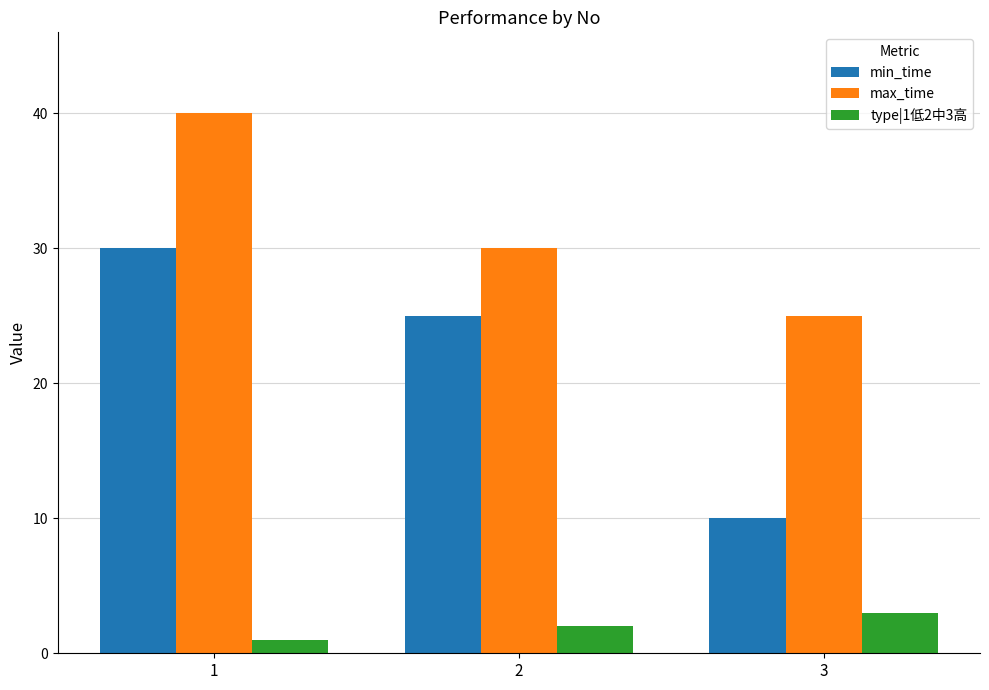

At which category is the sum across all series the highest?

1